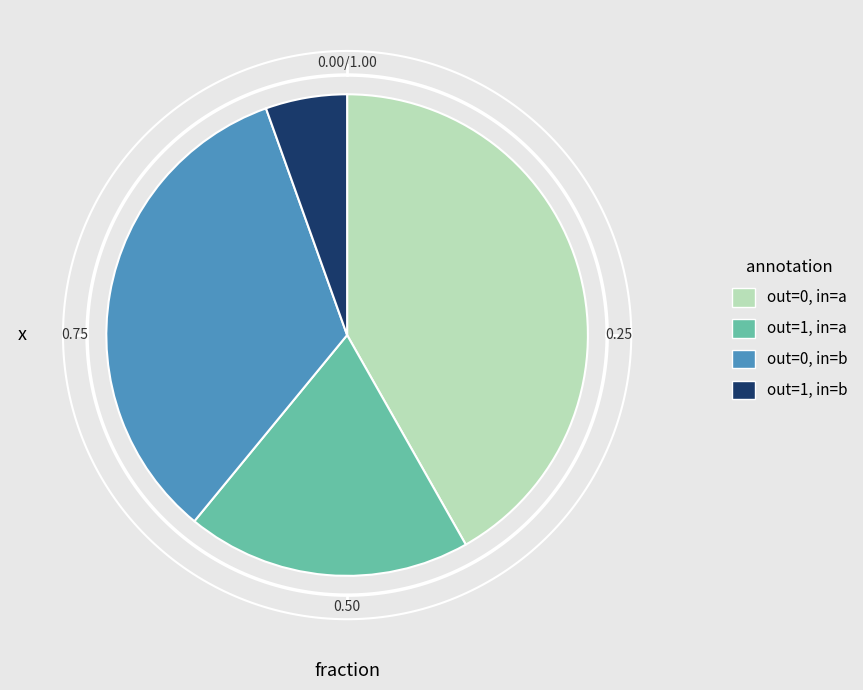

Count the number of slices in the pie.

4